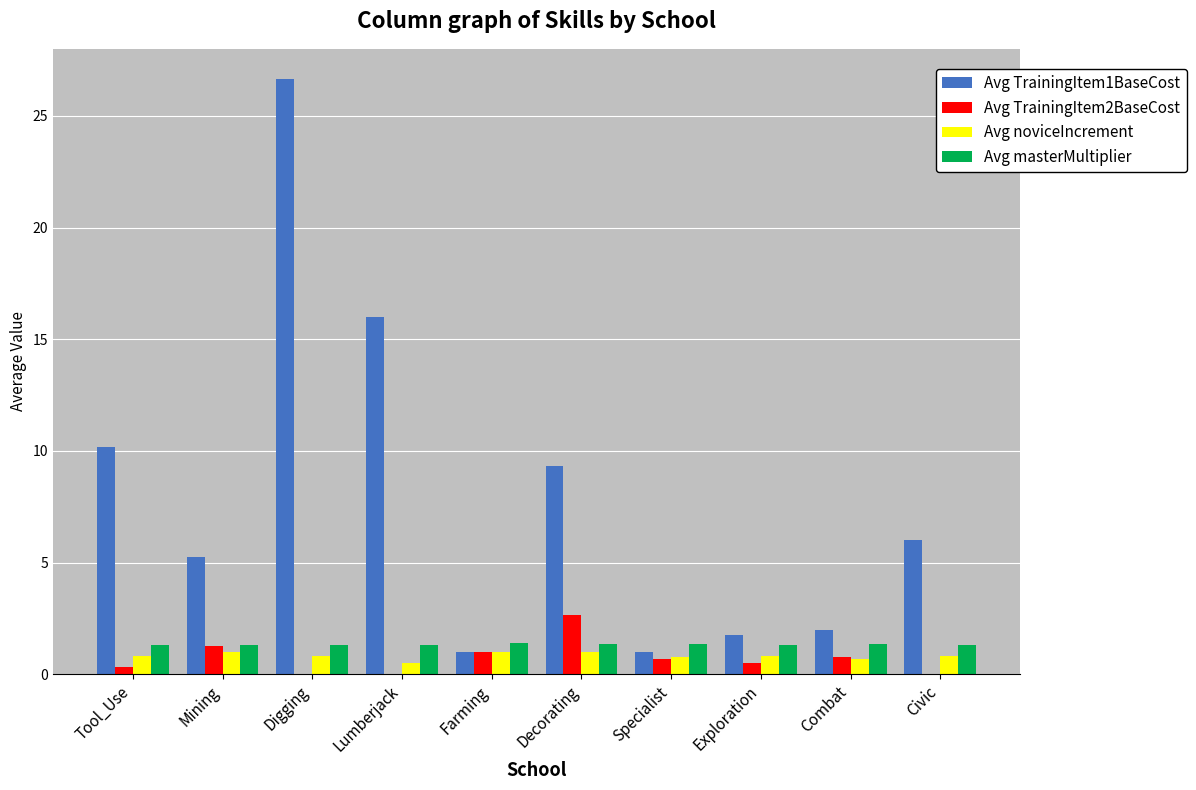

At which category does the chart reach its peak across all series?

Digging